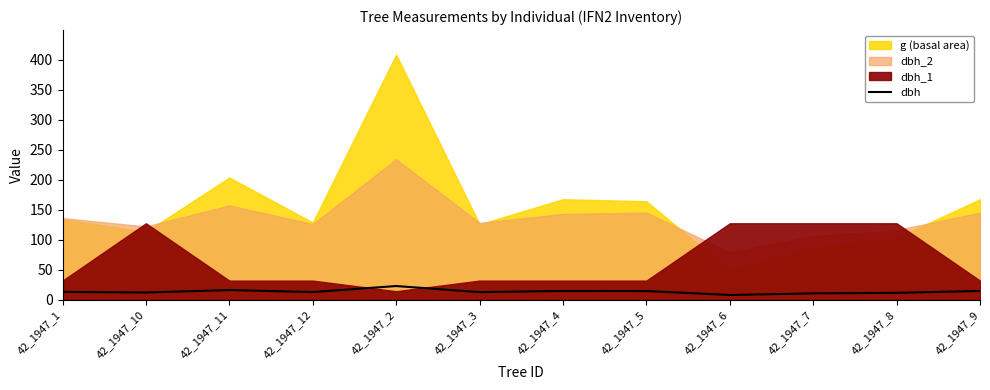

The chart shows a value of 8.2 at 42_1947_3. True or false?

False